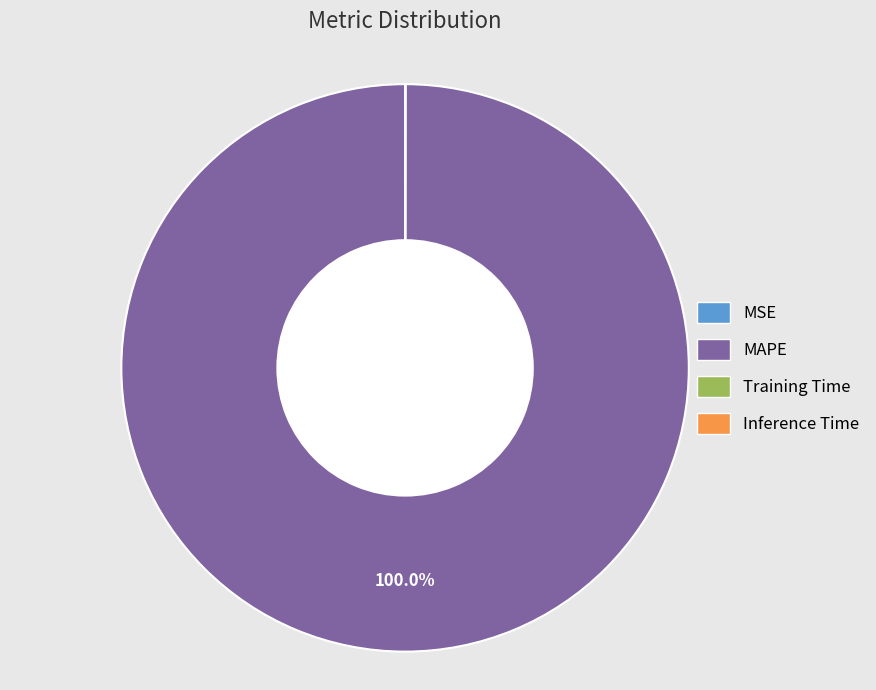

Does MAPE represent more than half of the total?

Yes